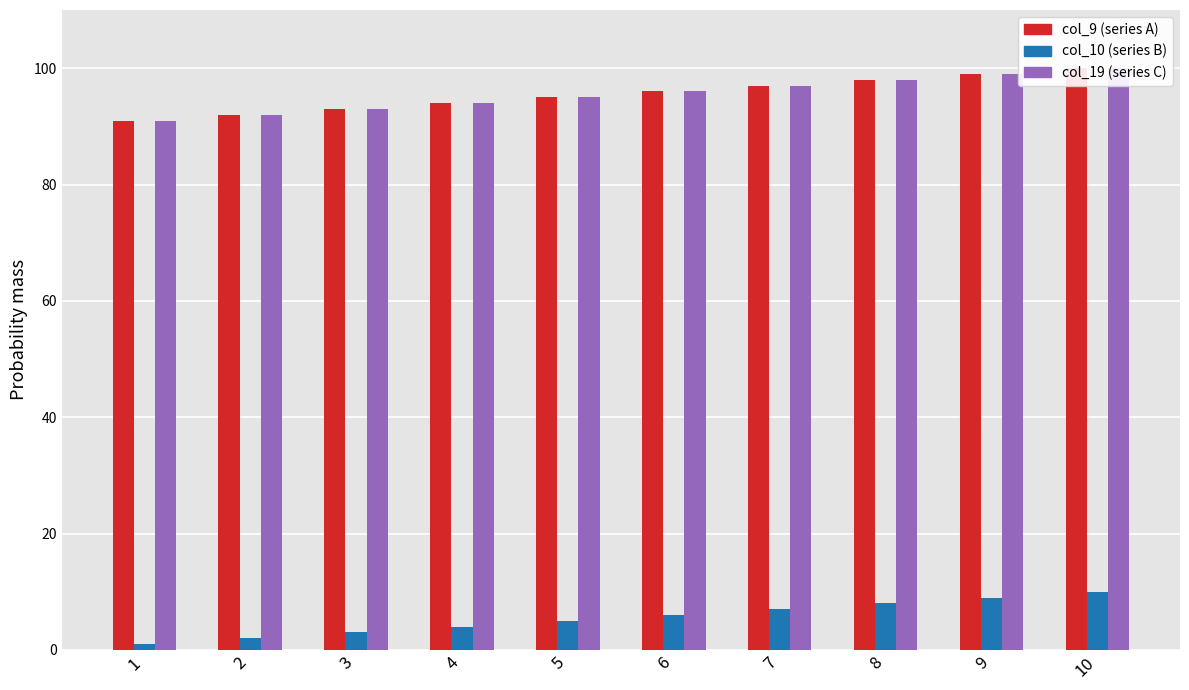

At how many categories does at least one series exceed 31?

10